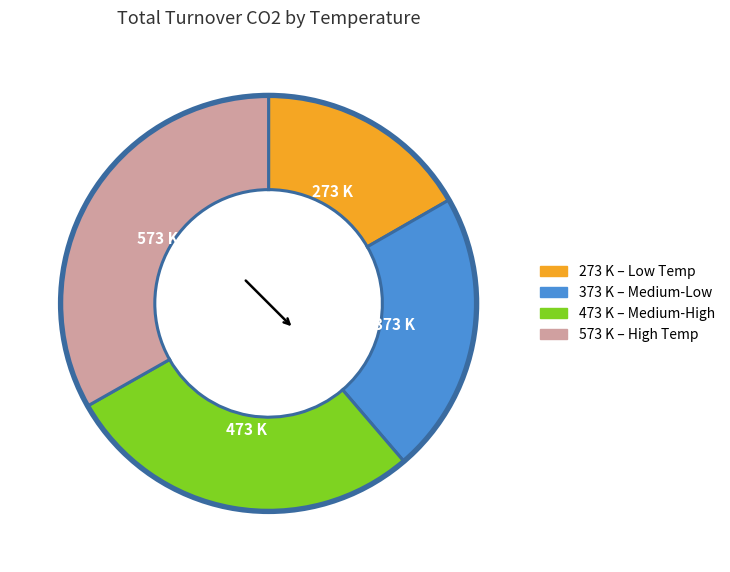

True or false: 373 K accounts for 11% of the total.

False